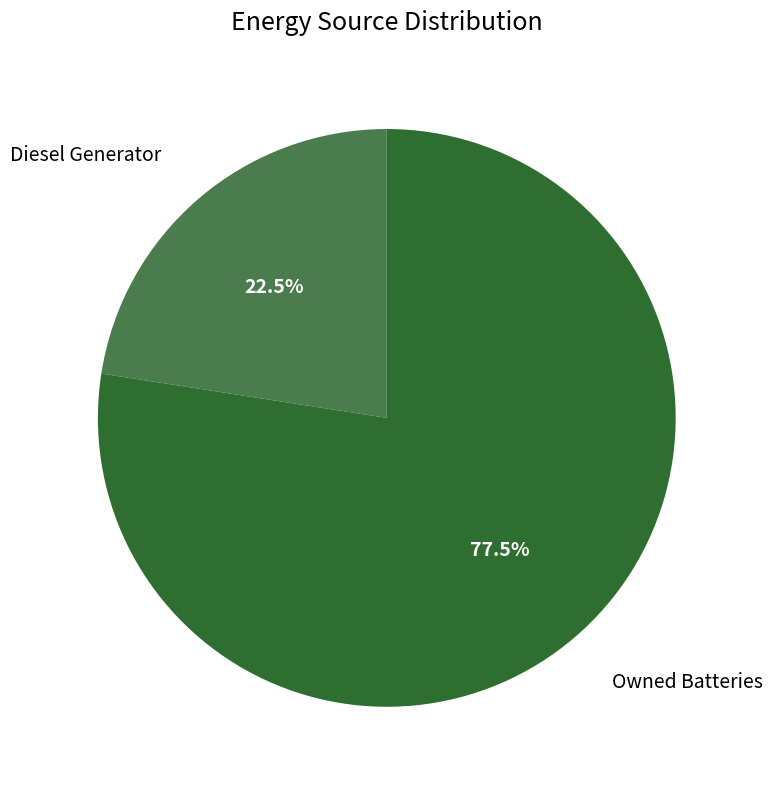

Is there any slice that represents more than half of the pie?

Yes